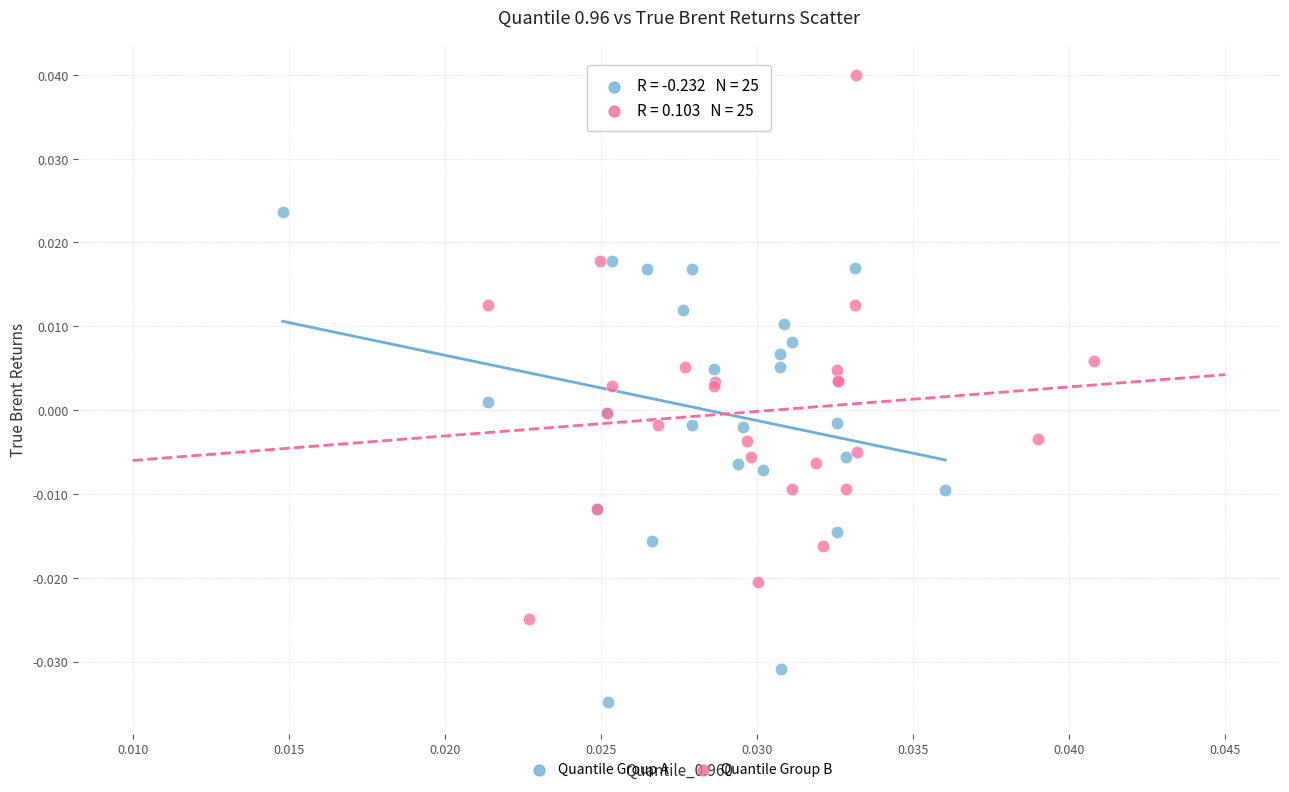

What are all the series names shown in the legend?

Quantile Group A, Quantile Group B